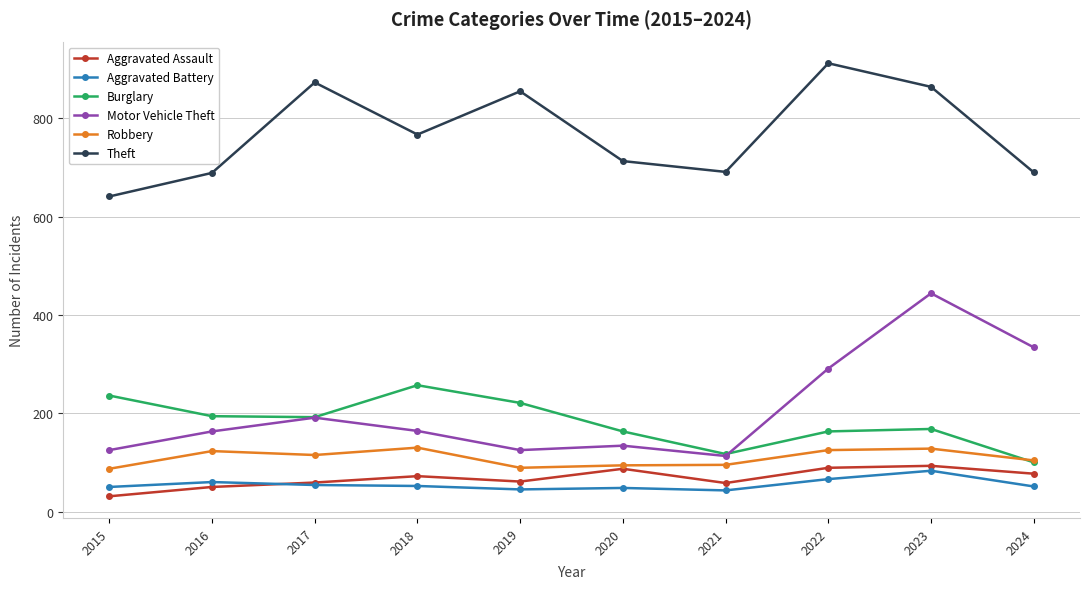

True or false: Burglary has a value of 221 at 2019.

True